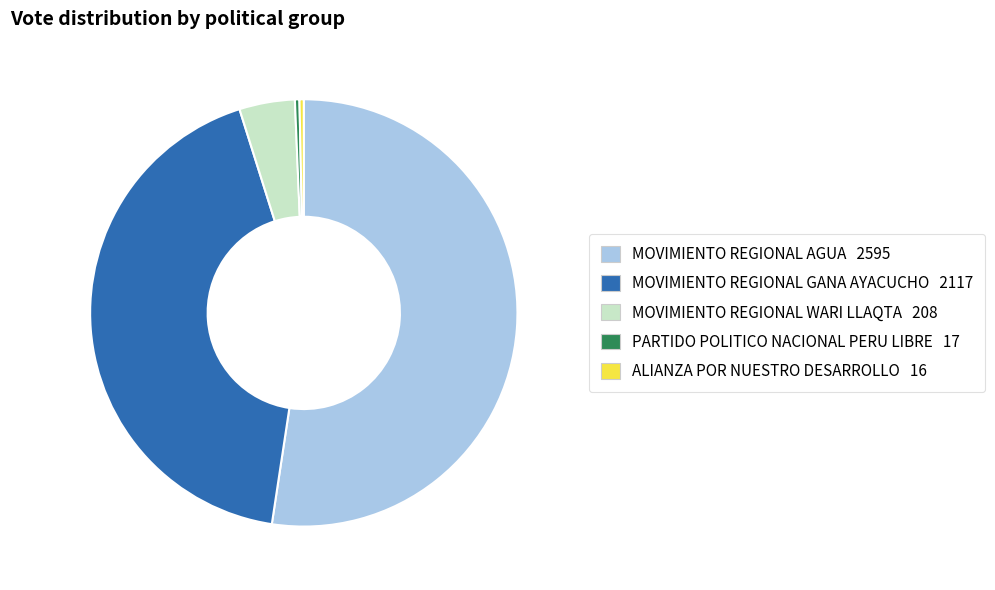

Which category accounts for the majority?

MOVIMIENTO REGIONAL AGUA